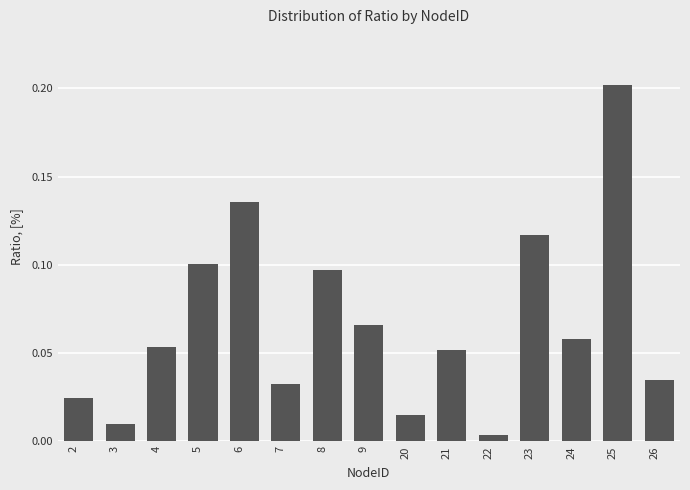

At which label is the value closest to 0?

22